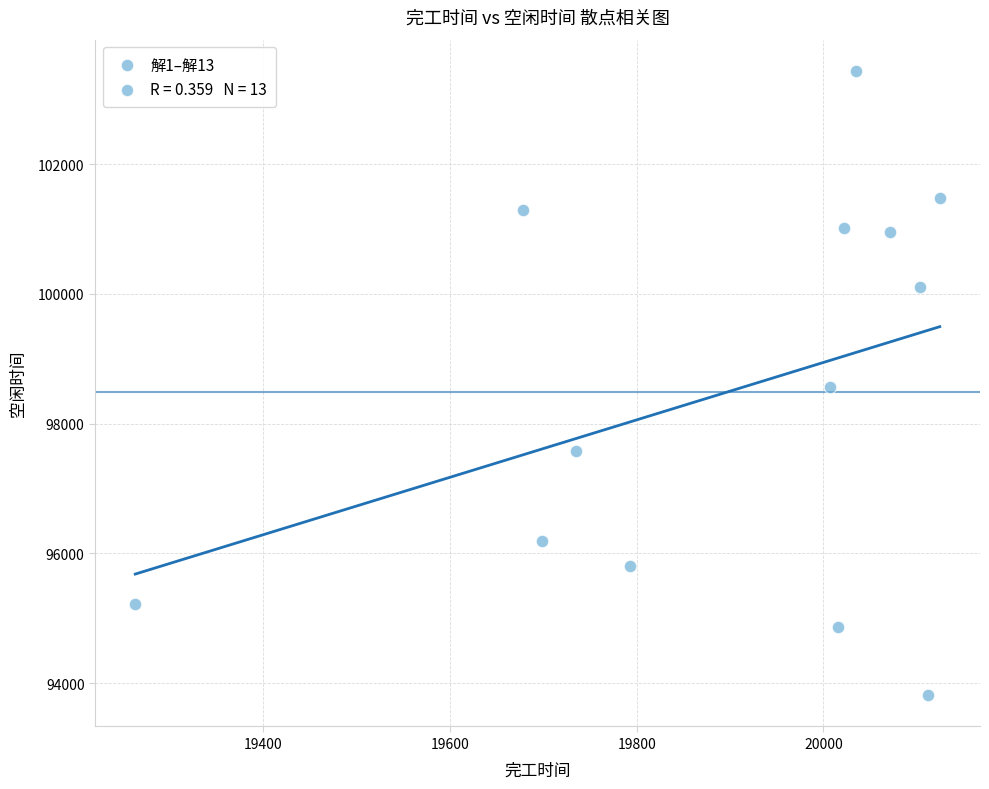

What is the range of X values (max minus min)?

862.0